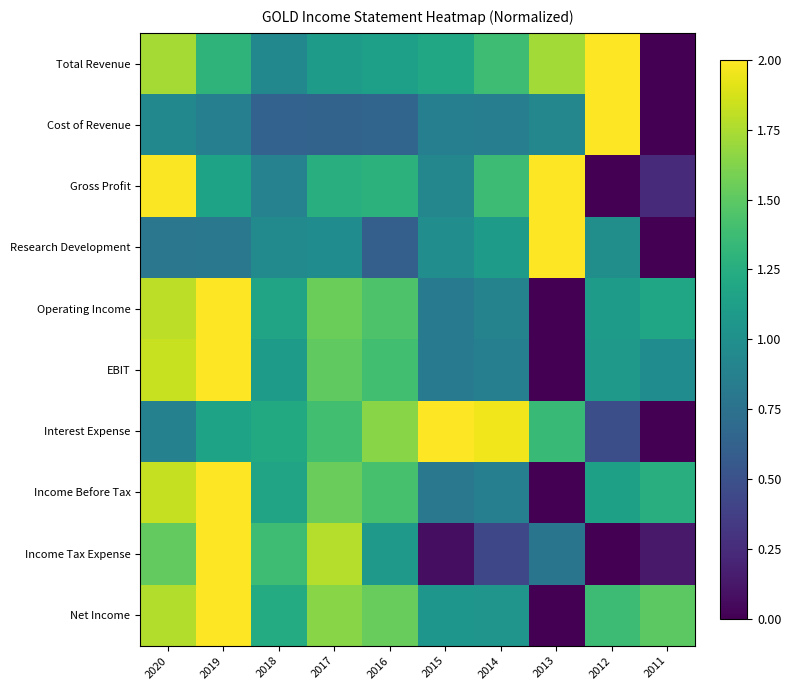

What is the total value across all series at 2014?

10.8